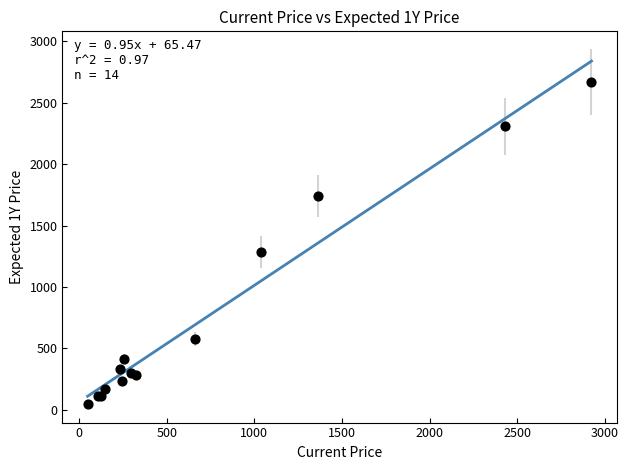

What Y value in the scatter plot is closest to 1357?

1284.3